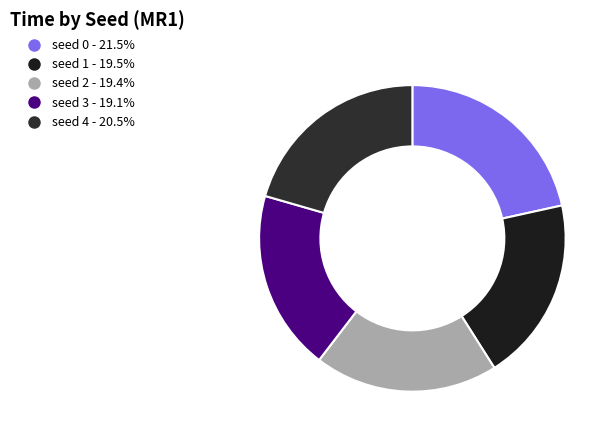

Rank the categories by value from highest to lowest.

seed 0, seed 4, seed 1, seed 2, seed 3